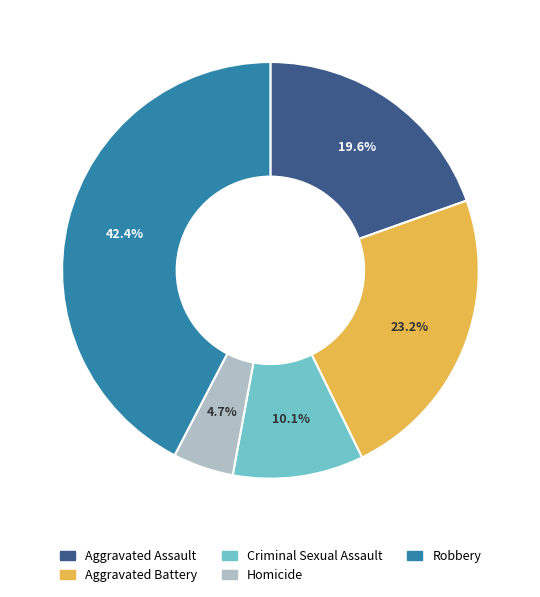

What is the largest slice in the pie chart?

Robbery